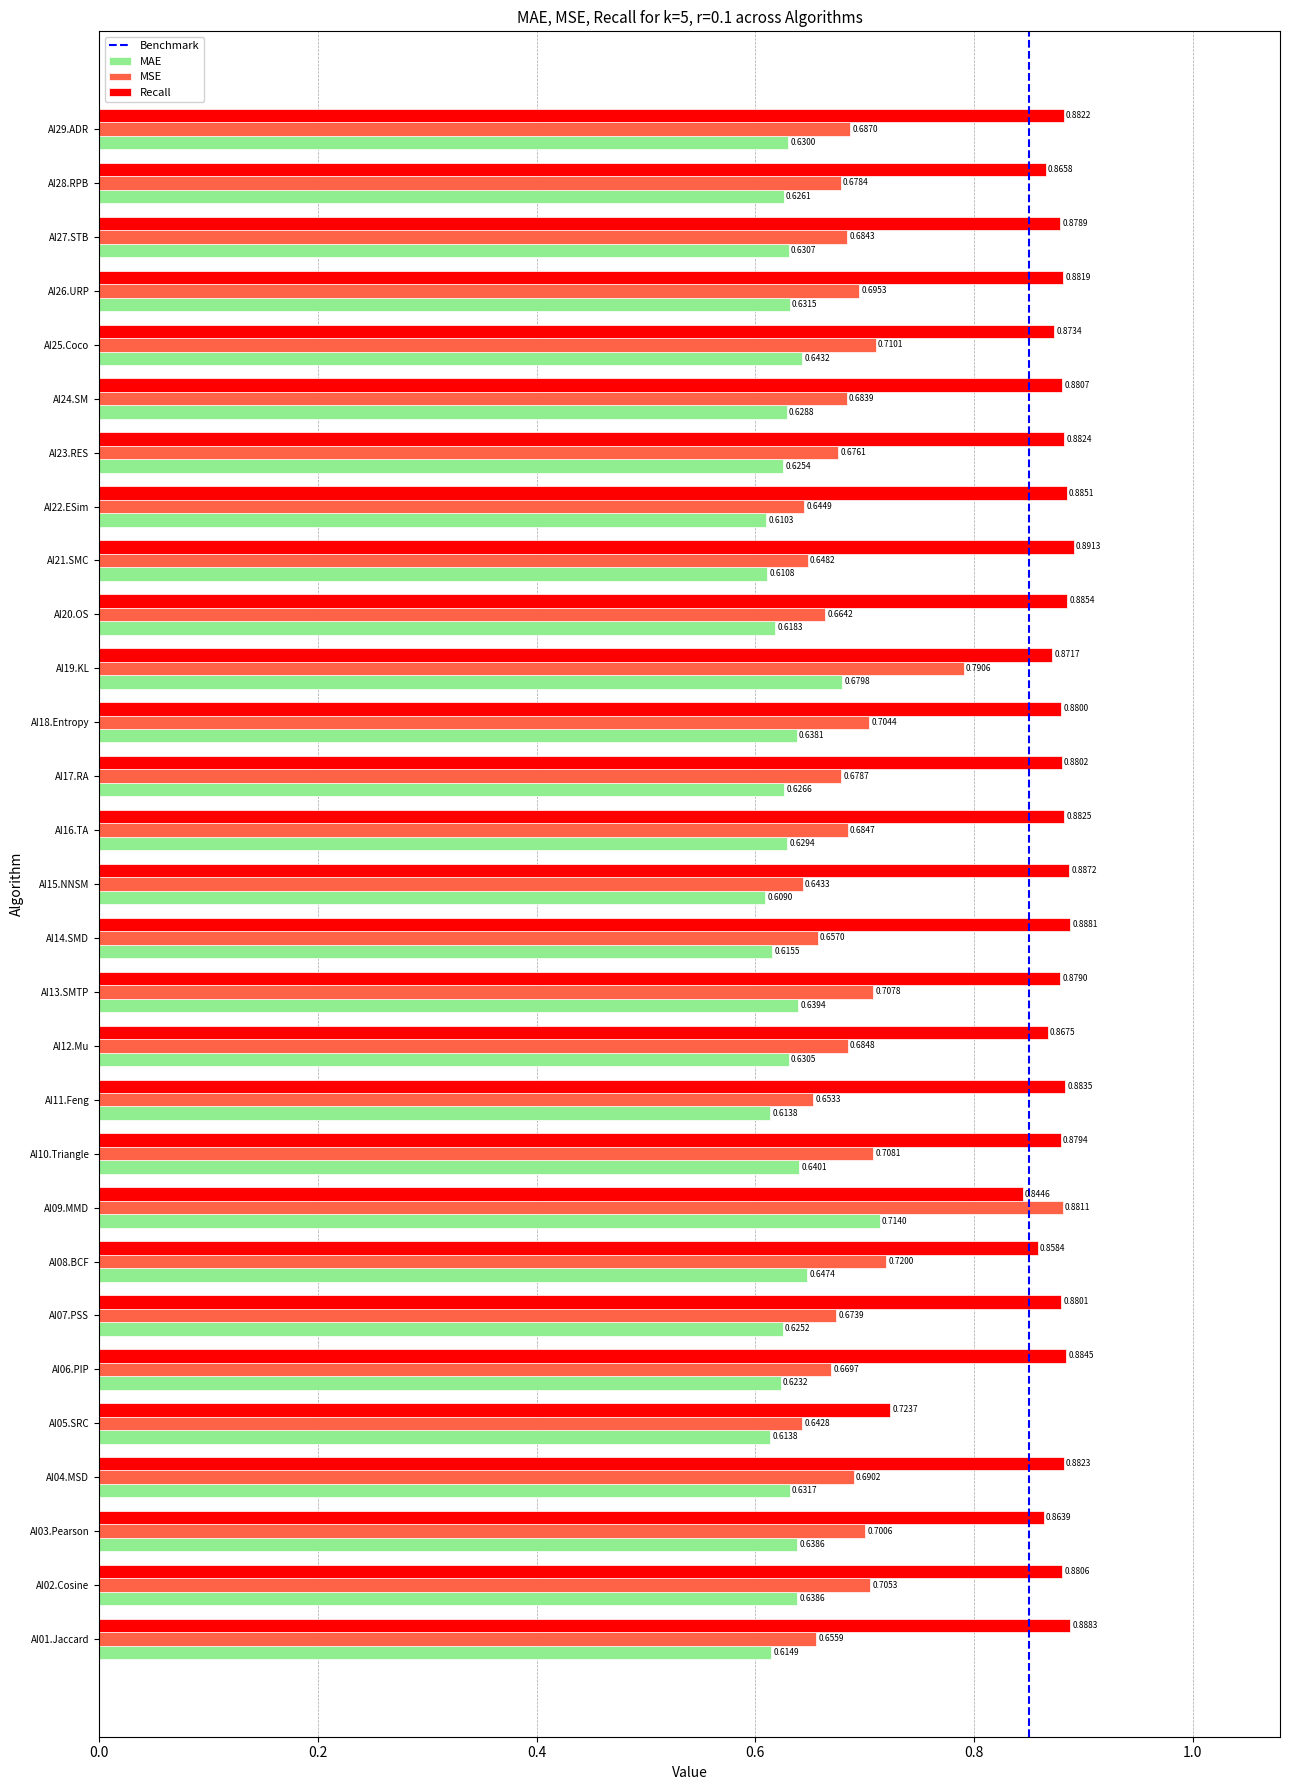

What is the difference between the highest and lowest values at AI23.RES?

0.3